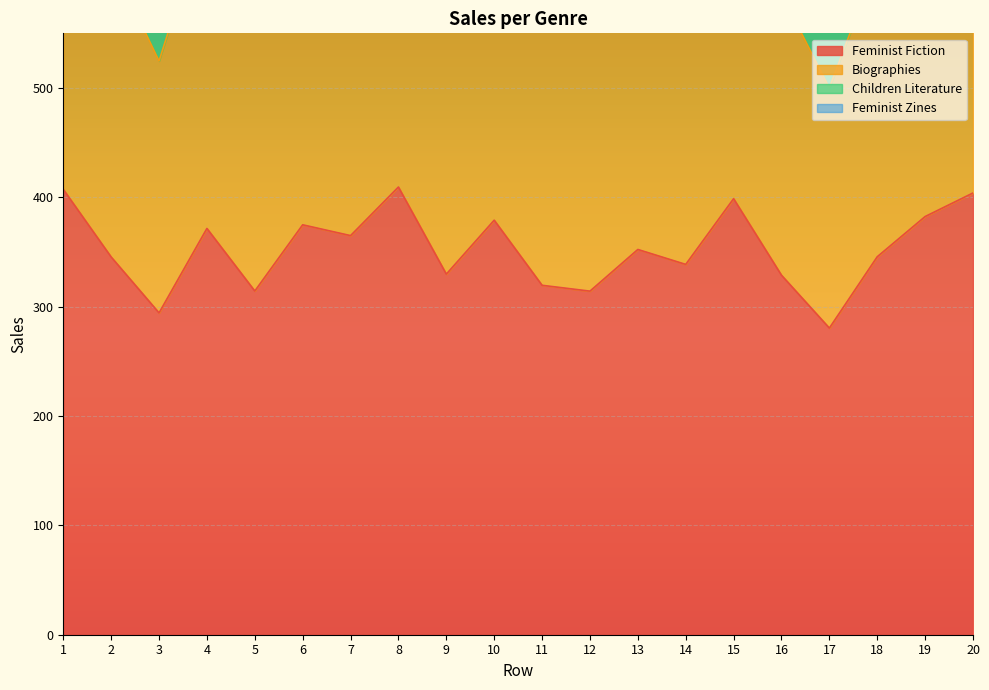

What is the sum of the Feminist Fiction values at 17 and 1?

687.8